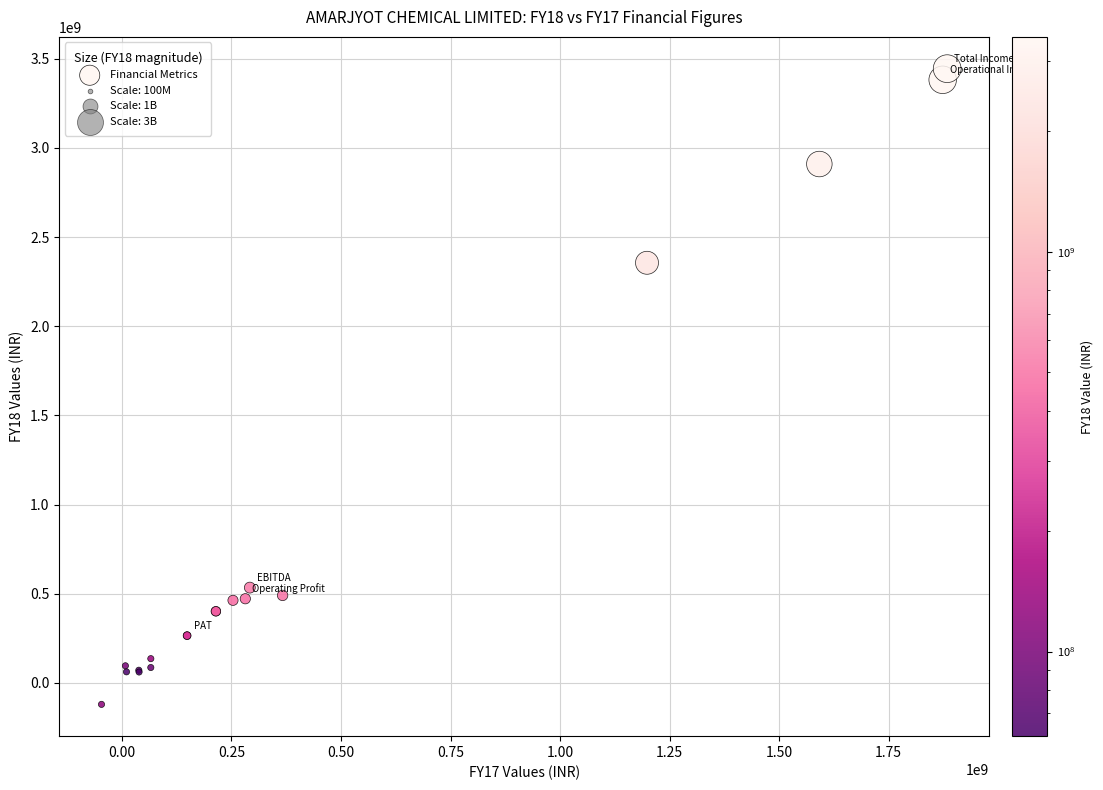

What Y value in the scatter plot is closest to 1661930803?

2355689481